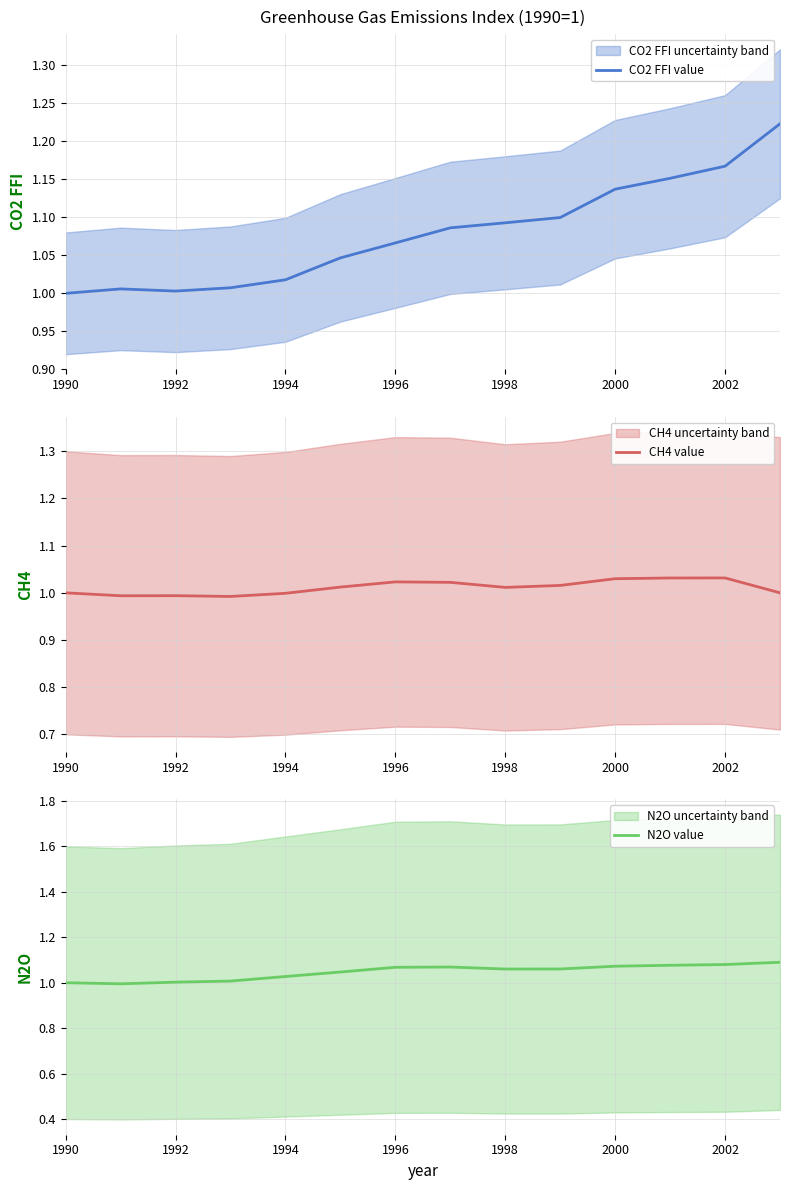

What is the average value of the N2O value series?

1.0